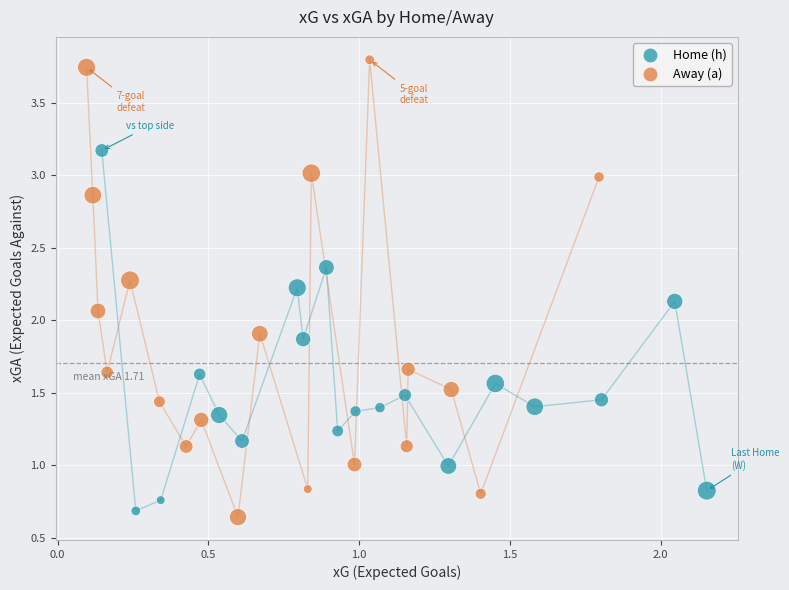

Which series contains the highest Y value?

Away (a)